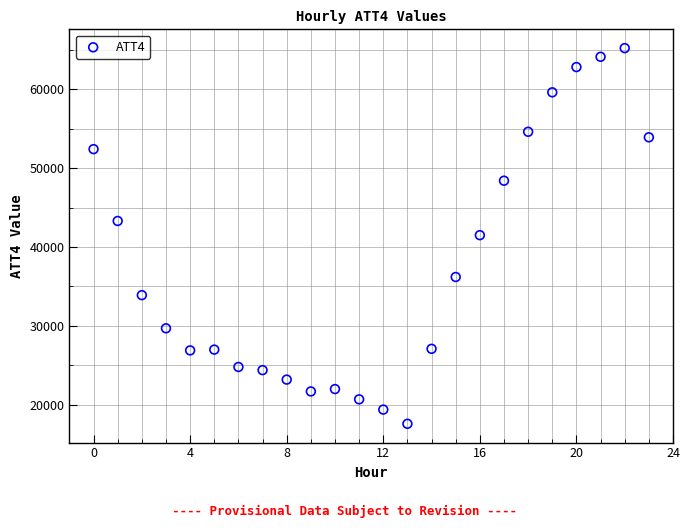

What is the range of Y values (max minus min)?

47600